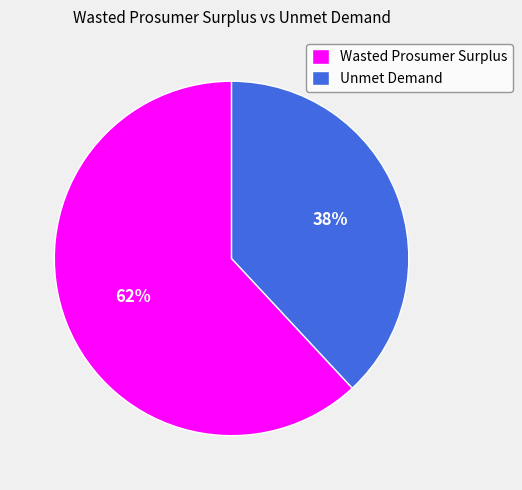

Which has a higher value, Wasted Prosumer Surplus or Unmet Demand?

Wasted Prosumer Surplus